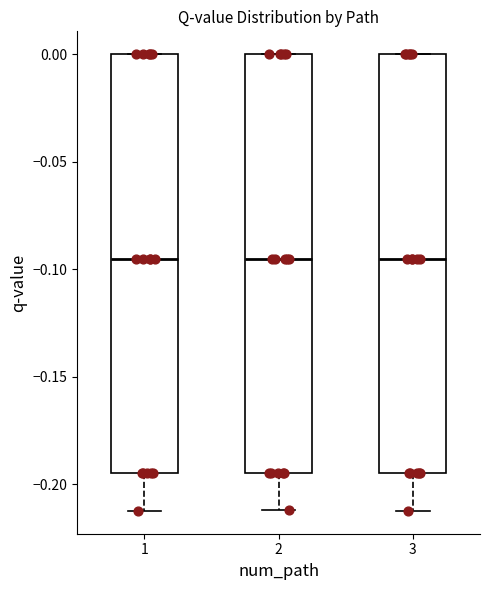

Reading left to right, transcribe this box plot: for each box, give where its median line is, the range the box spans, and where its two whiskers end, as read against the y-axis. The values are not printed on the chart, so give them approximately, as read against the axis.

1: median -0.095, box -0.195 to 0.000, whiskers -0.210 to 0.000
2: median -0.095, box -0.195 to 0.000, whiskers -0.210 to 0.000
3: median -0.095, box -0.195 to 0.000, whiskers -0.210 to 0.000